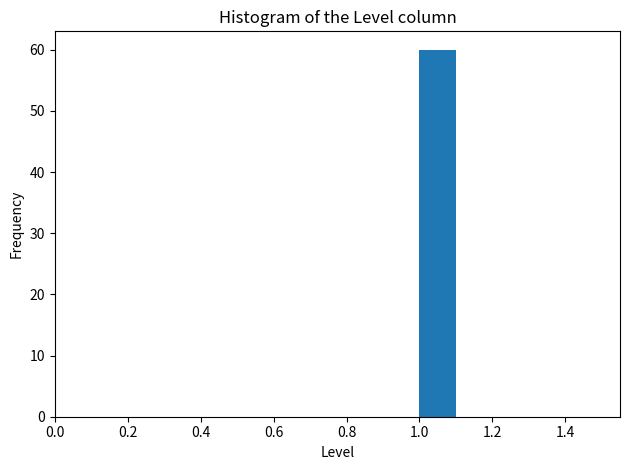

Over which range of the x-axis is the bar tallest?

1.0 to 1.1